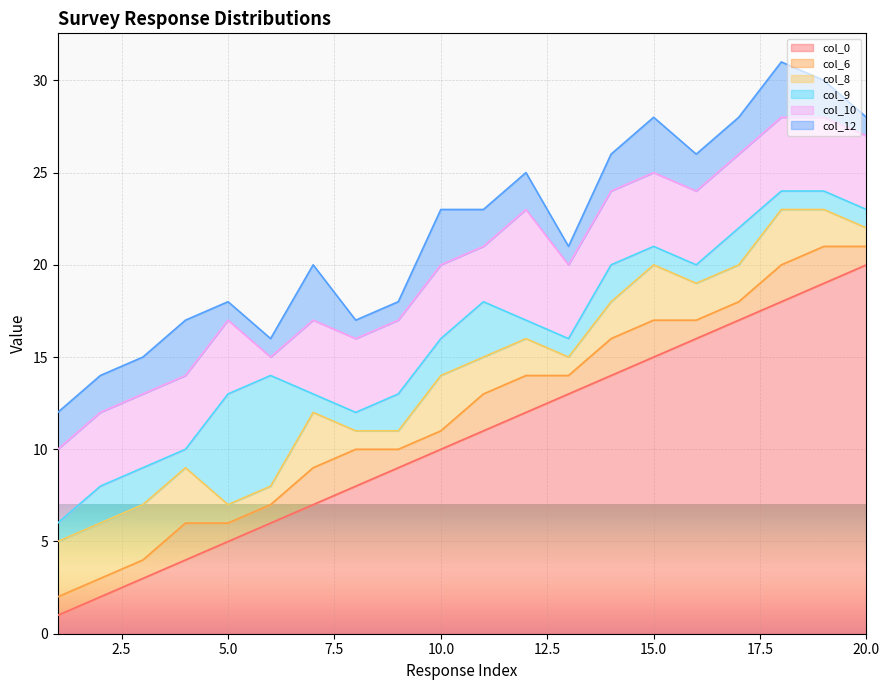

True or false: col_8 has more than 2 interior local peaks.

True